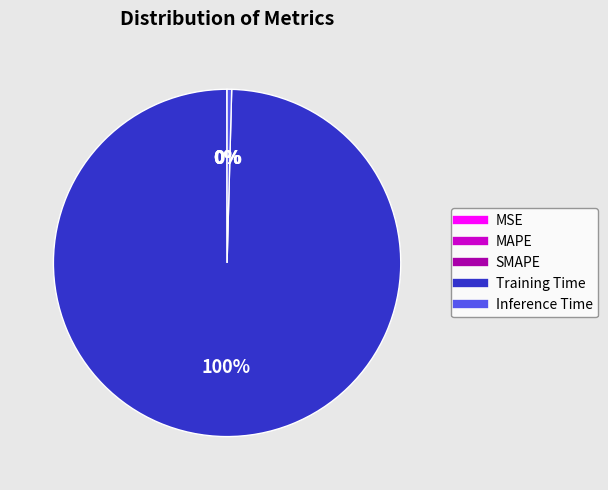

Does any single category account for the majority?

Yes